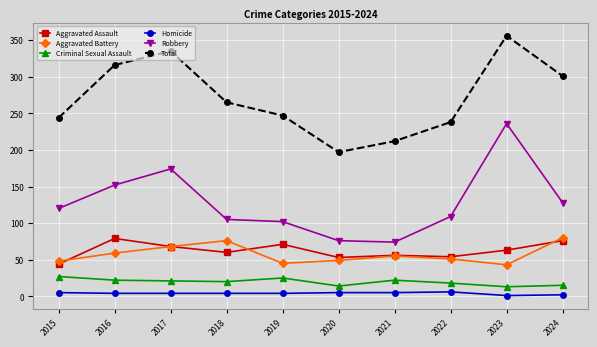

At how many categories does at least one series exceed 194?

10